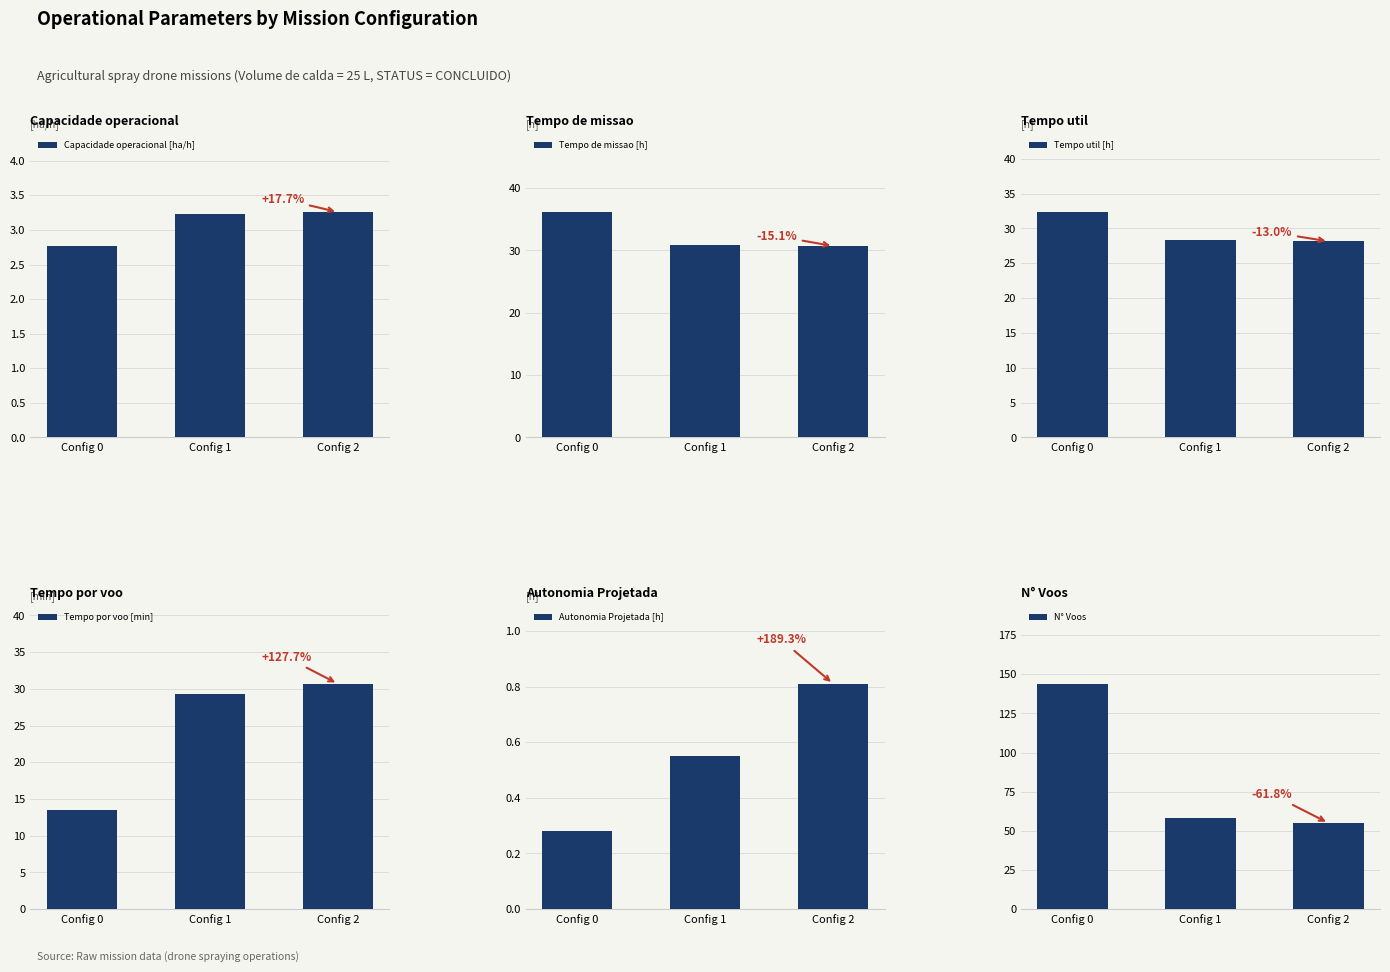

Which category has the lowest value across all series?

Config 0